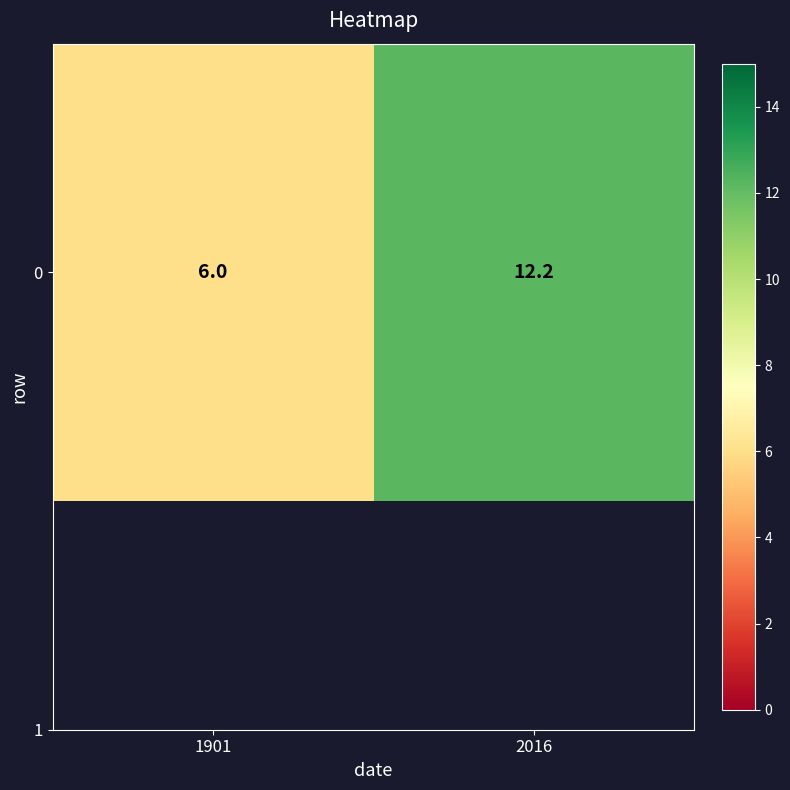

What is the difference between the maximum and minimum values?

6.2